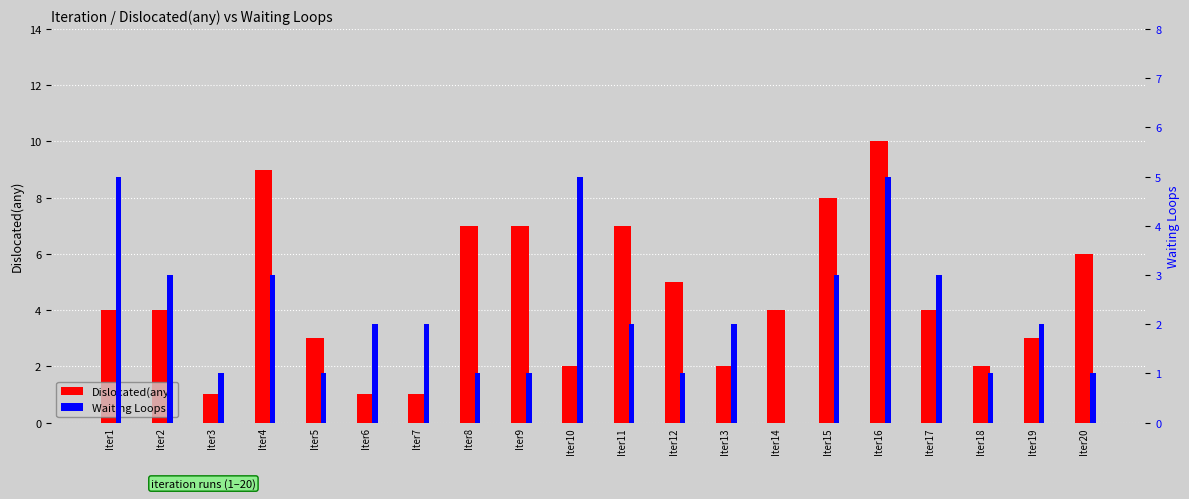

Reading right to left, what are all the values shown in this chart?

Dislocated(any): 6	3	2	4	10	8	4	2	5	7	2	7	7	1	1	3	9	1	4	4
Waiting Loops: 1	2	1	3	5	3	0	2	1	2	5	1	1	2	2	1	3	1	3	5